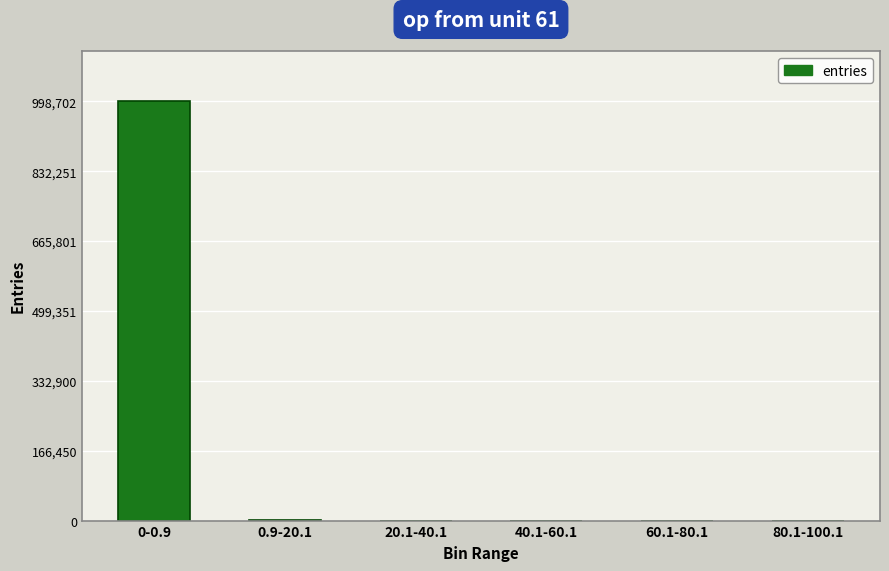

What is the greatest value displayed?

998702